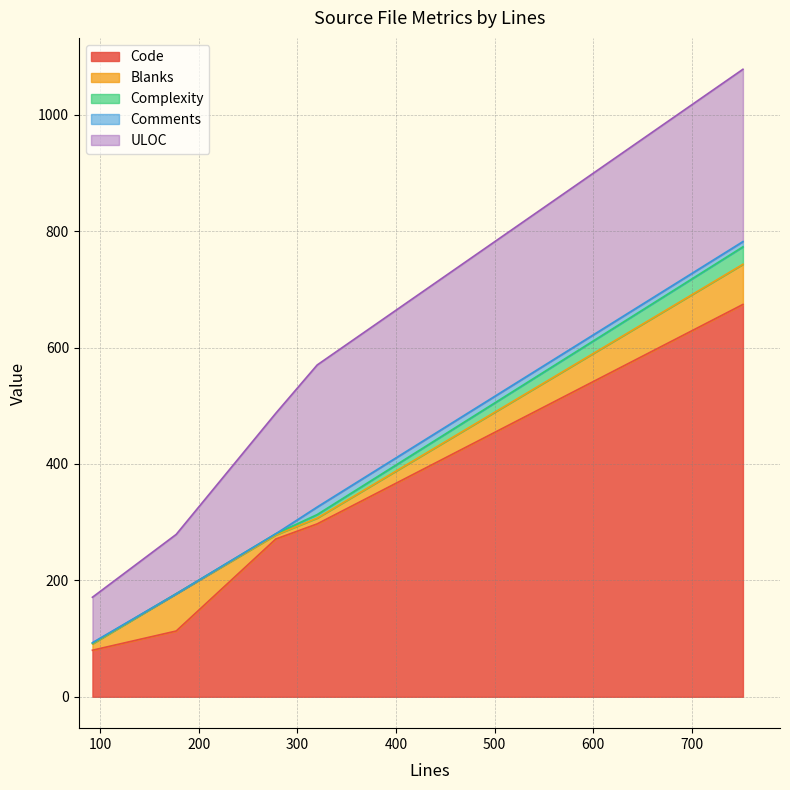

Which series has the largest total across all categories?

Code